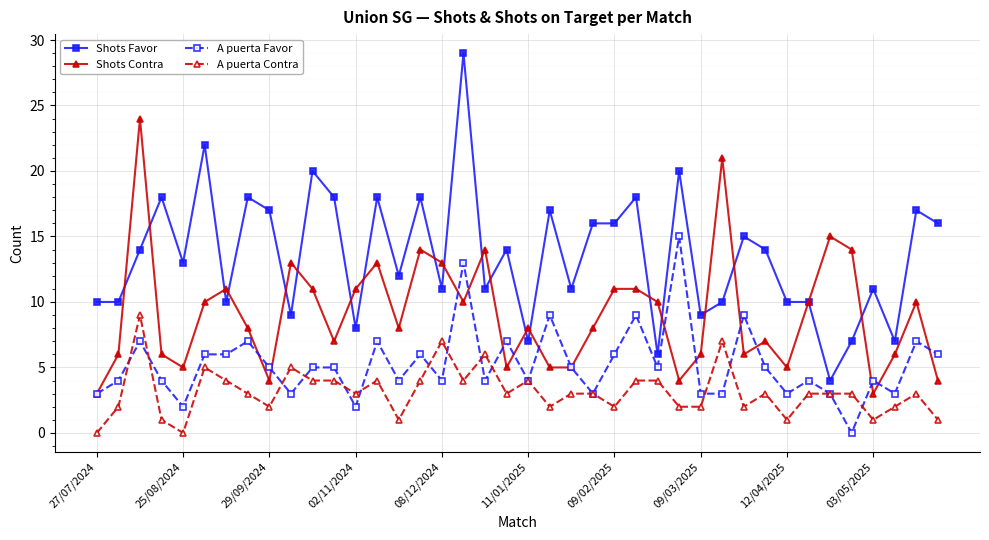

What is the value of the A puerta Favor point at the 26th from the left?

9